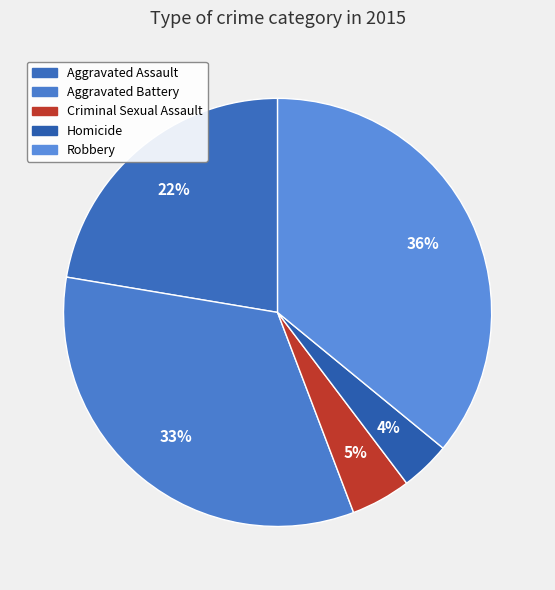

Between Homicide and Criminal Sexual Assault, which is larger?

Criminal Sexual Assault